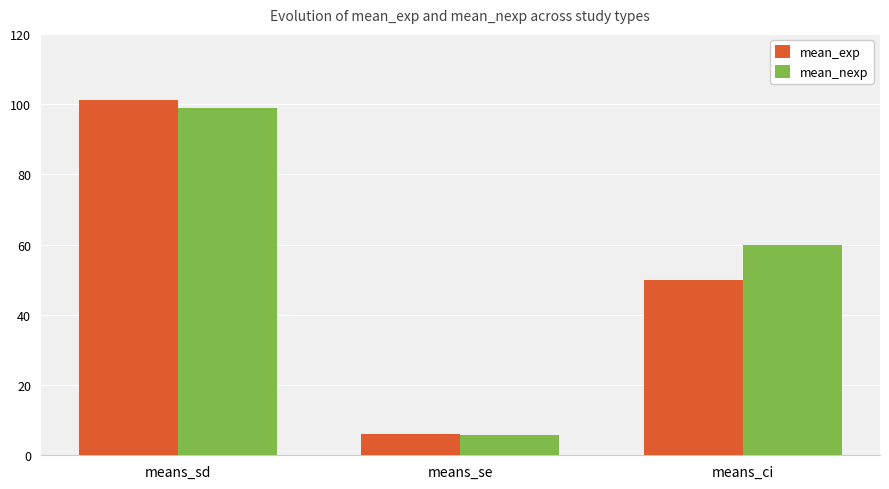

What is the difference between the mean_nexp values at means_ci and means_se?

54.2